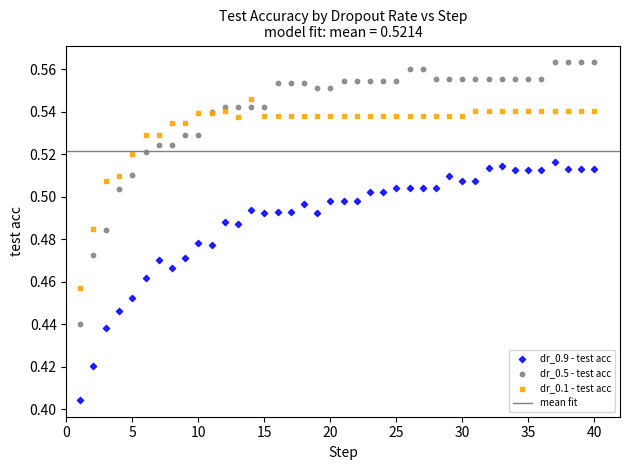

Which series has the widest spread of Y values?

dr_0.5 - test acc